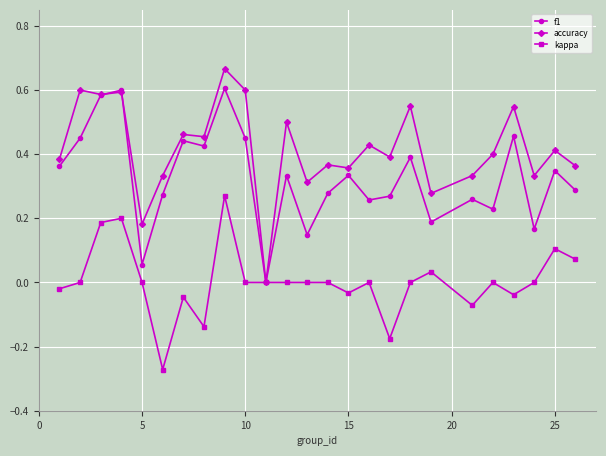

List the series in order of their peak value, lowest first.

kappa, f1, accuracy